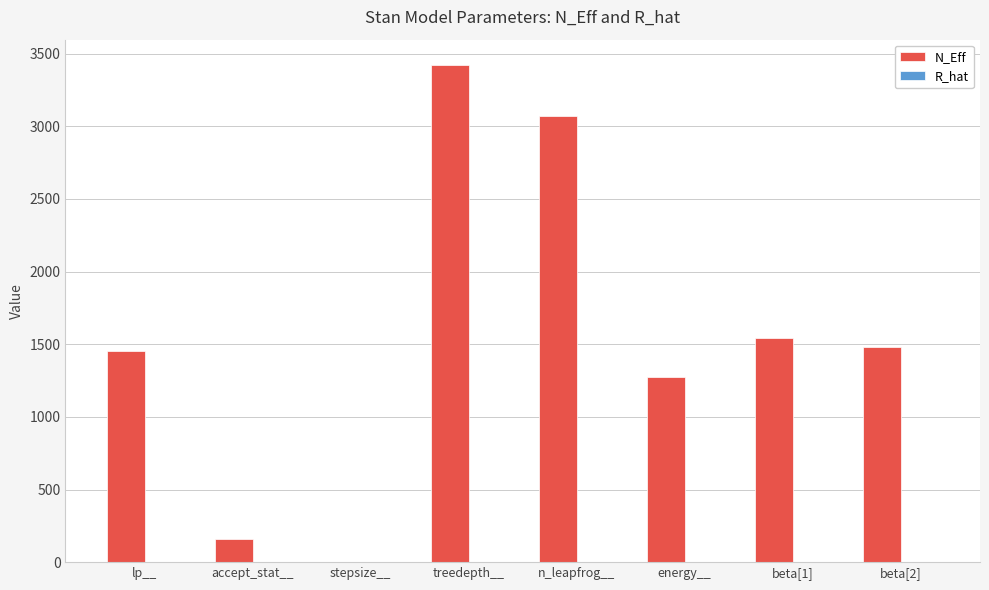

True or false: N_Eff has a value of 3425.2 at treedepth__.

True